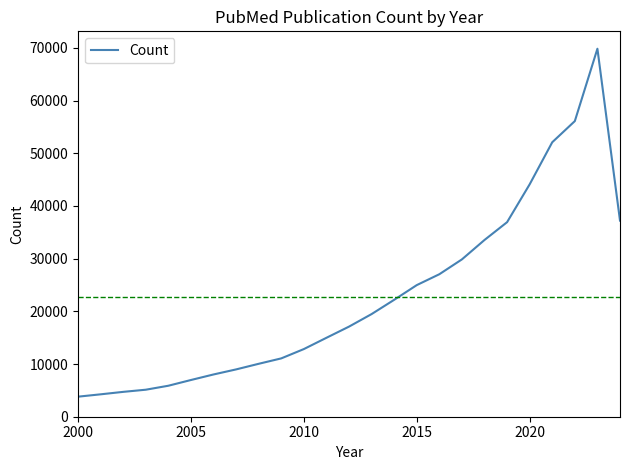

How many distinct data groups are displayed?

1